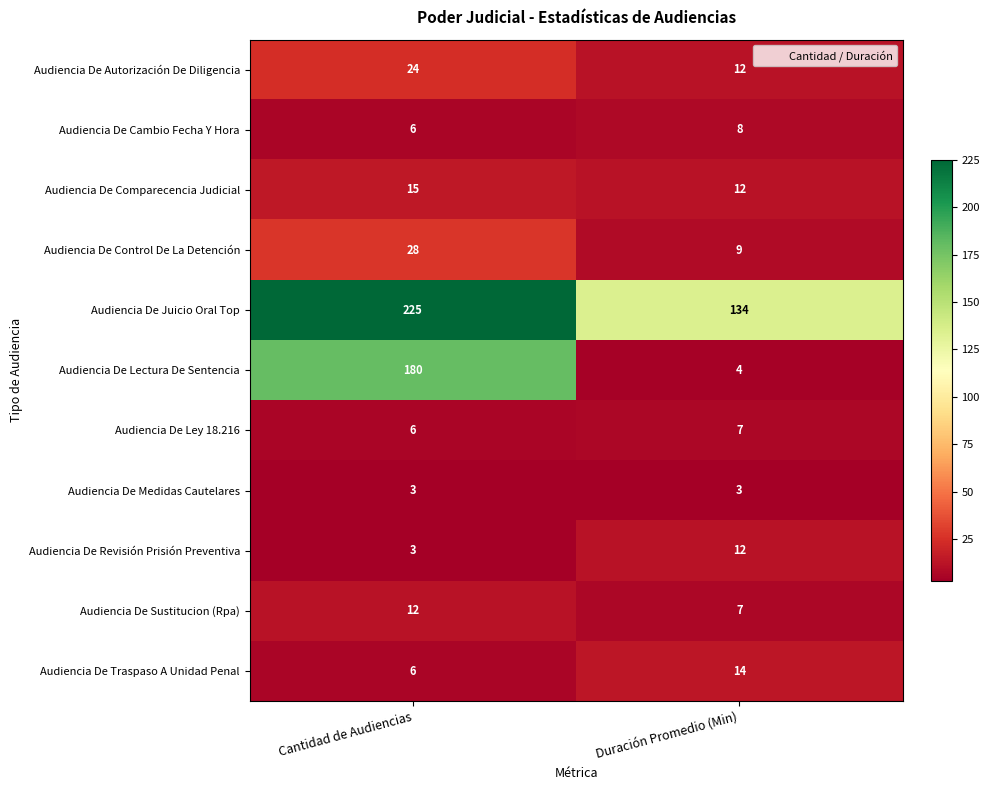

What is the difference between the highest and lowest values at Cantidad de Audiencias?

222